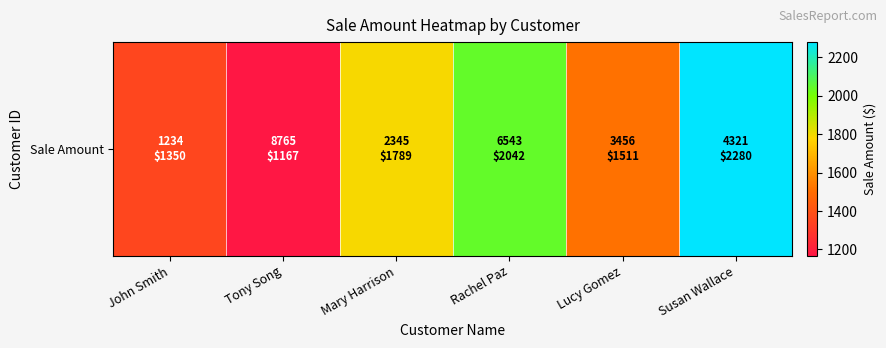

The value at Mary Harrison is 1789. True or false?

True